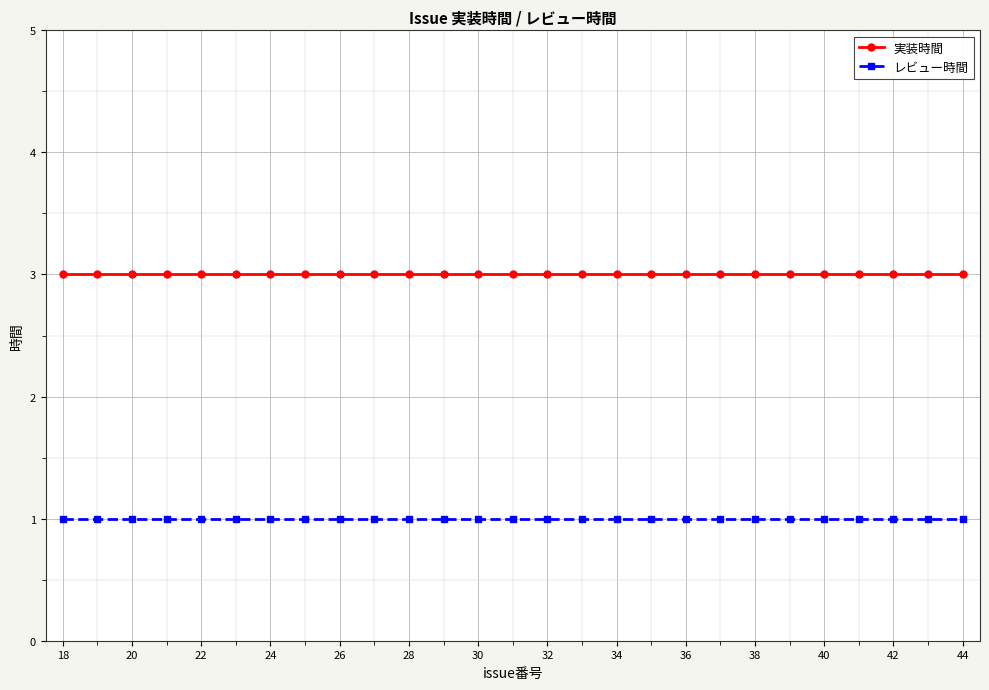

Does the chart have visible grid lines?

Yes